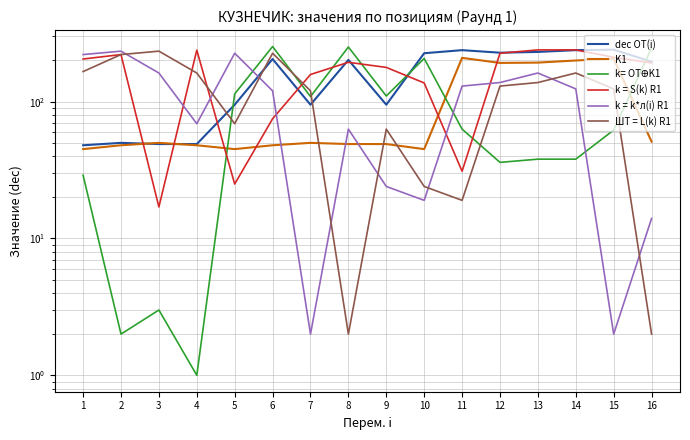

What is the value of the k= OTꚚK1 point at the 6th from the left?

253